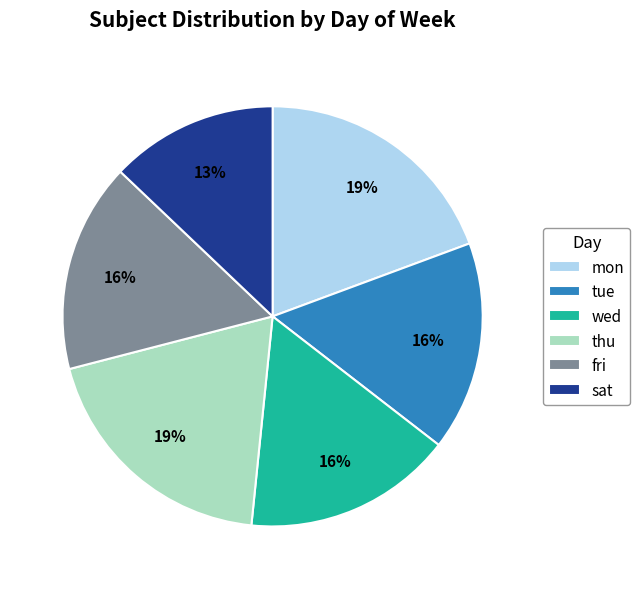

Is the sum of fri and sat greater than half?

No